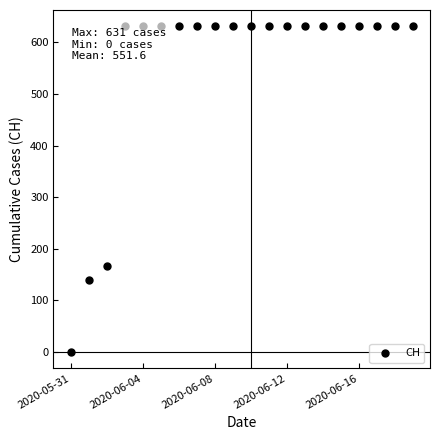

What is the range of Y values (max minus min)?

631